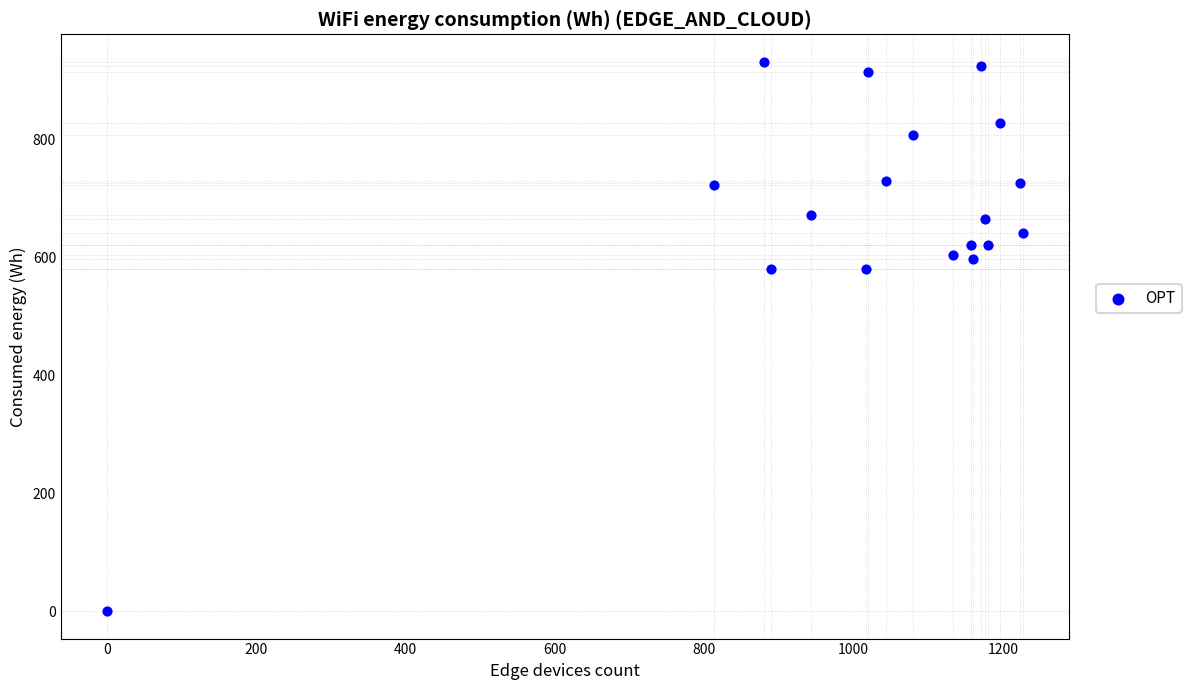

What is the range of X values (max minus min)?

1226.7